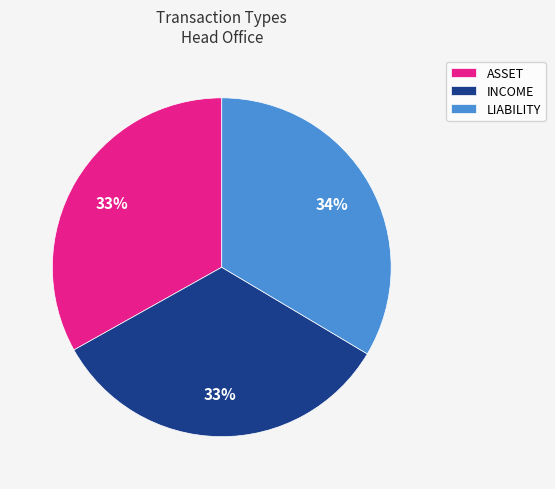

Count the number of slices in the pie.

3